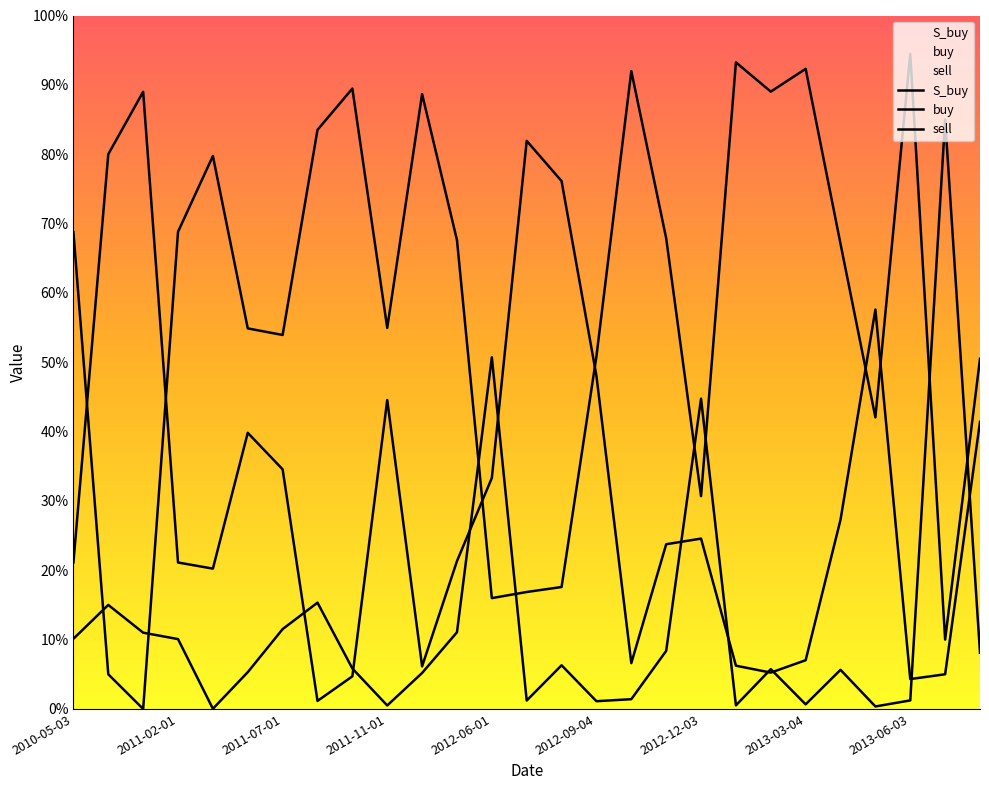

How many lines are shown in the chart?

3